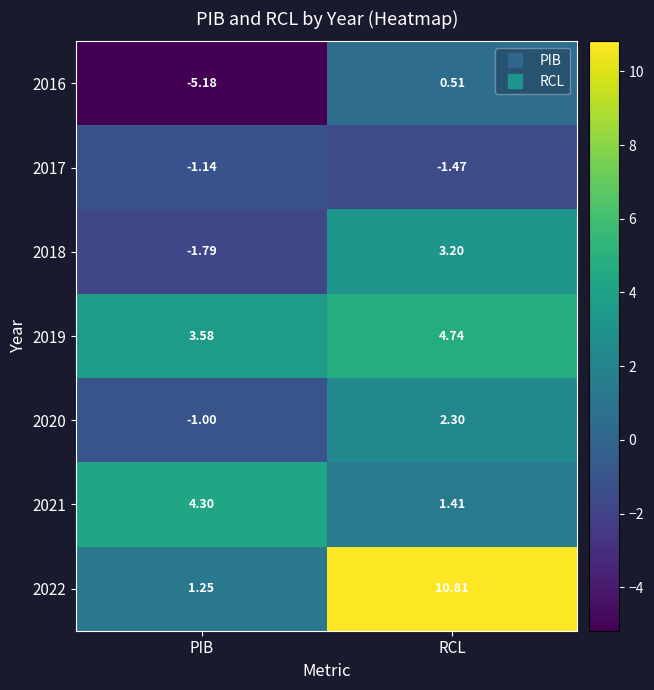

Rank the series by their maximum value, from highest to lowest.

2022, 2019, 2021, 2018, 2020, 2016, 2017